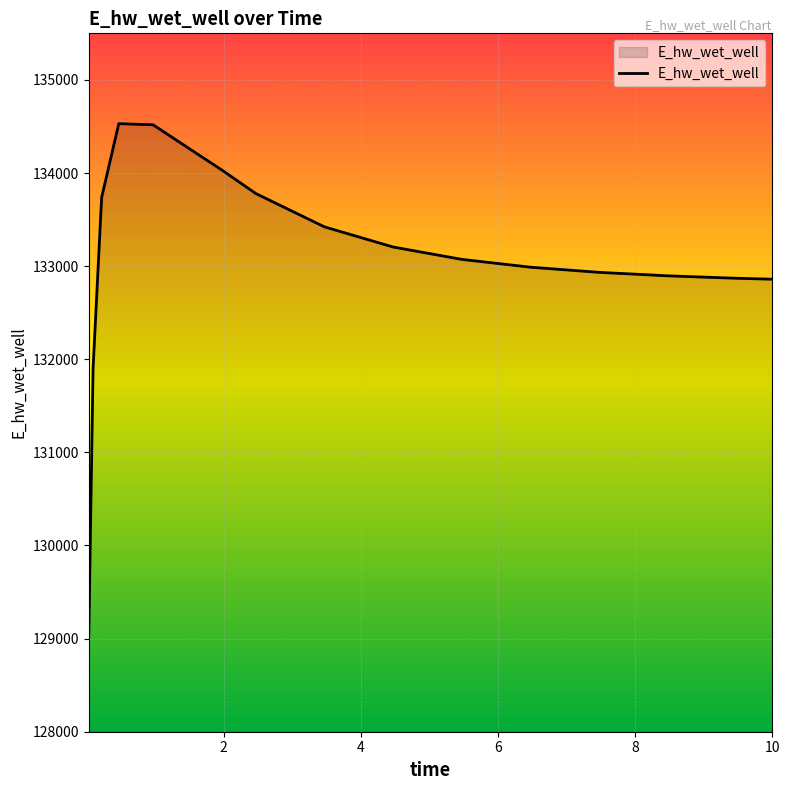

What is the difference between the maximum and minimum values?

5496.1